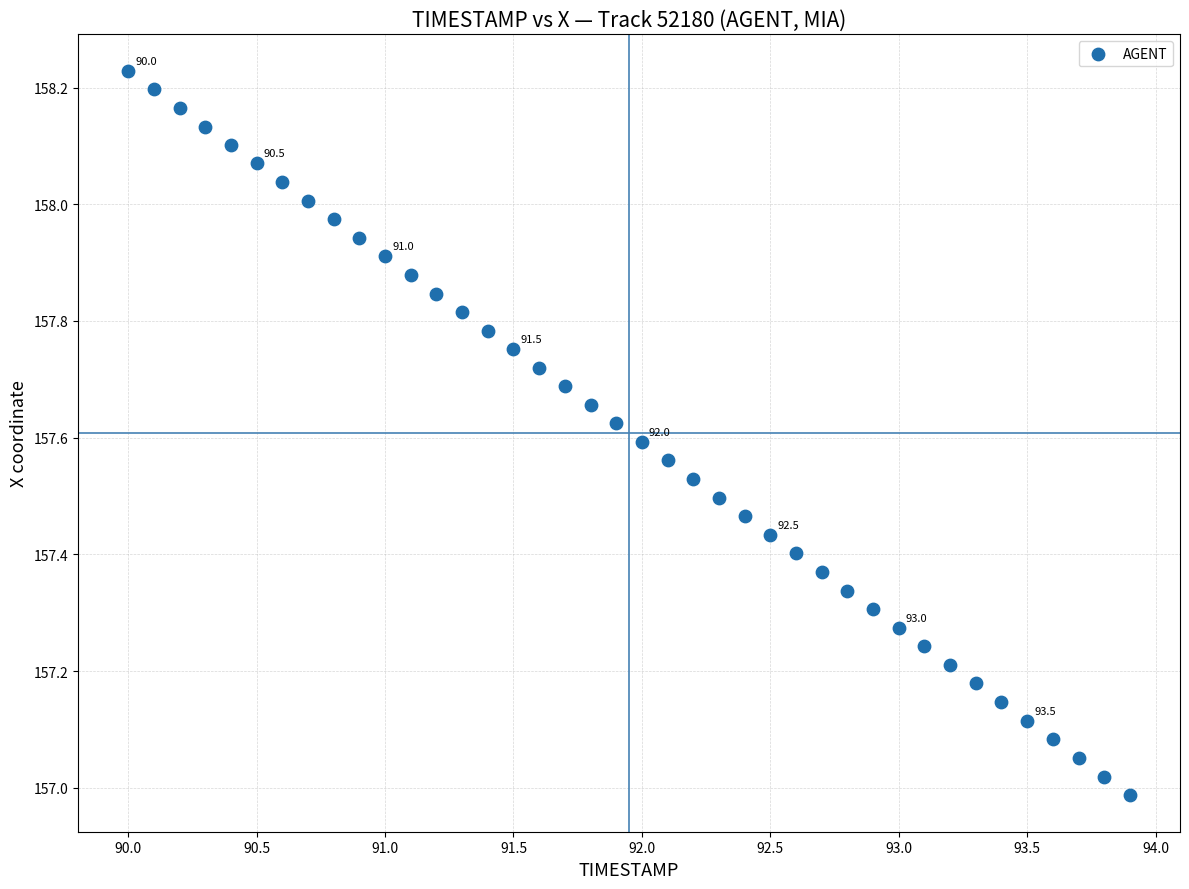

What is the range of X values (max minus min)?

3.9